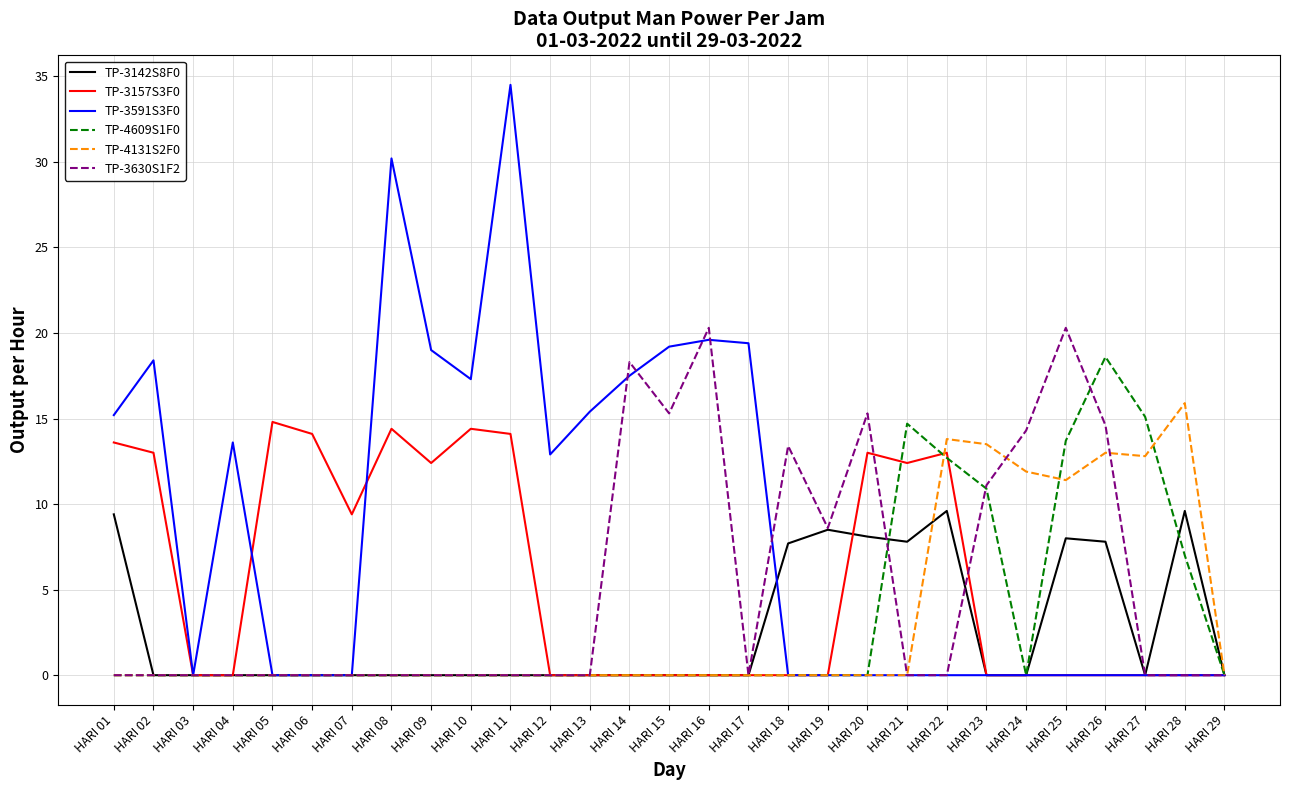

Is the value of TP-4131S2F0 at HARI 08 greater than the value of TP-3157S3F0 at HARI 09?

No